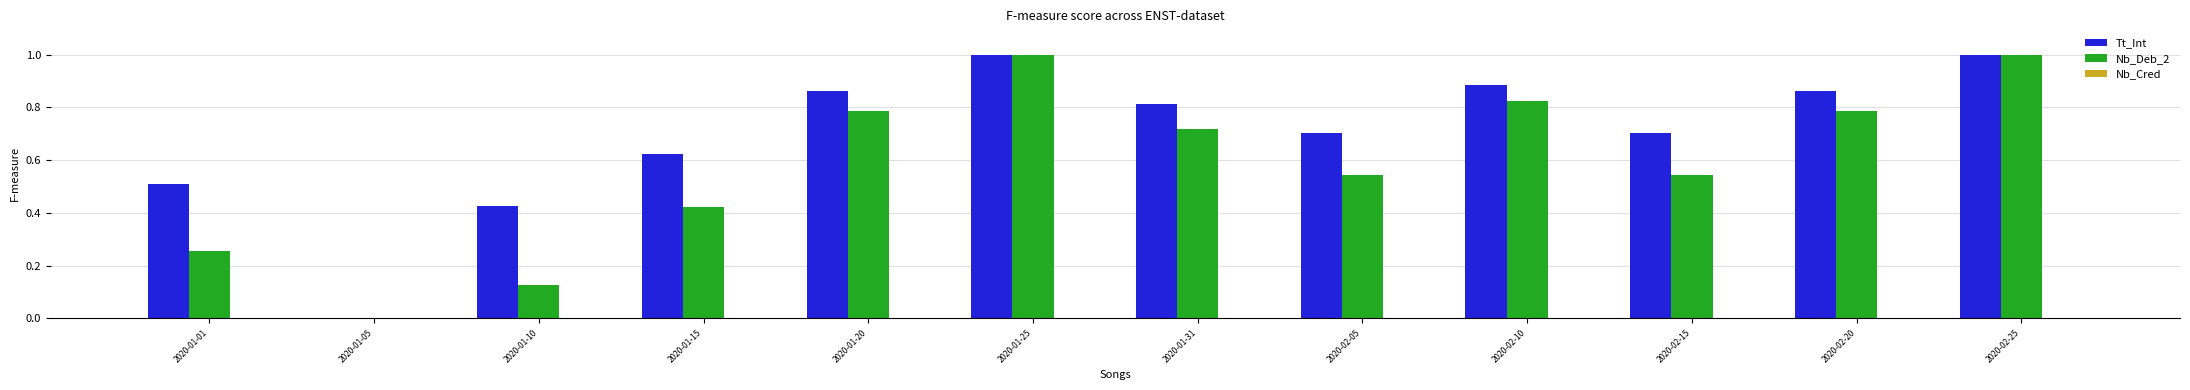

Between 2020-01-05 and 2020-02-15, which series saw the biggest shift?

Tt_Int